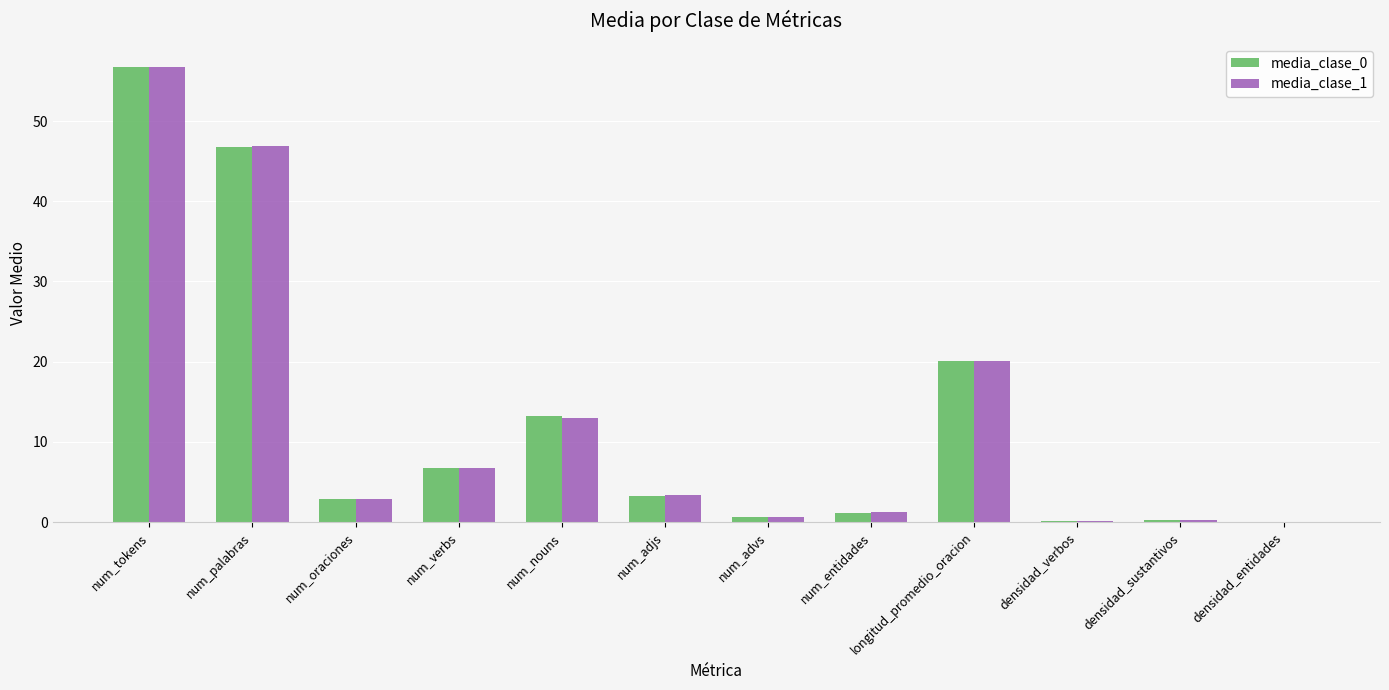

What is the sum of all media_clase_0 values?

151.7